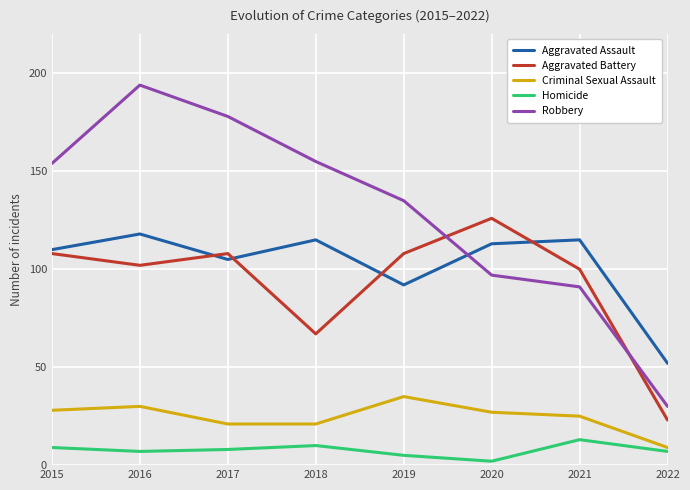

Is it true that Aggravated Assault equals 110 at 2015?

True